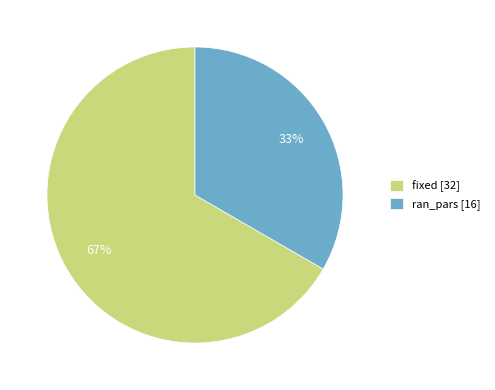

To the nearest percent, what percentage of the pie is ran_pars?

33%